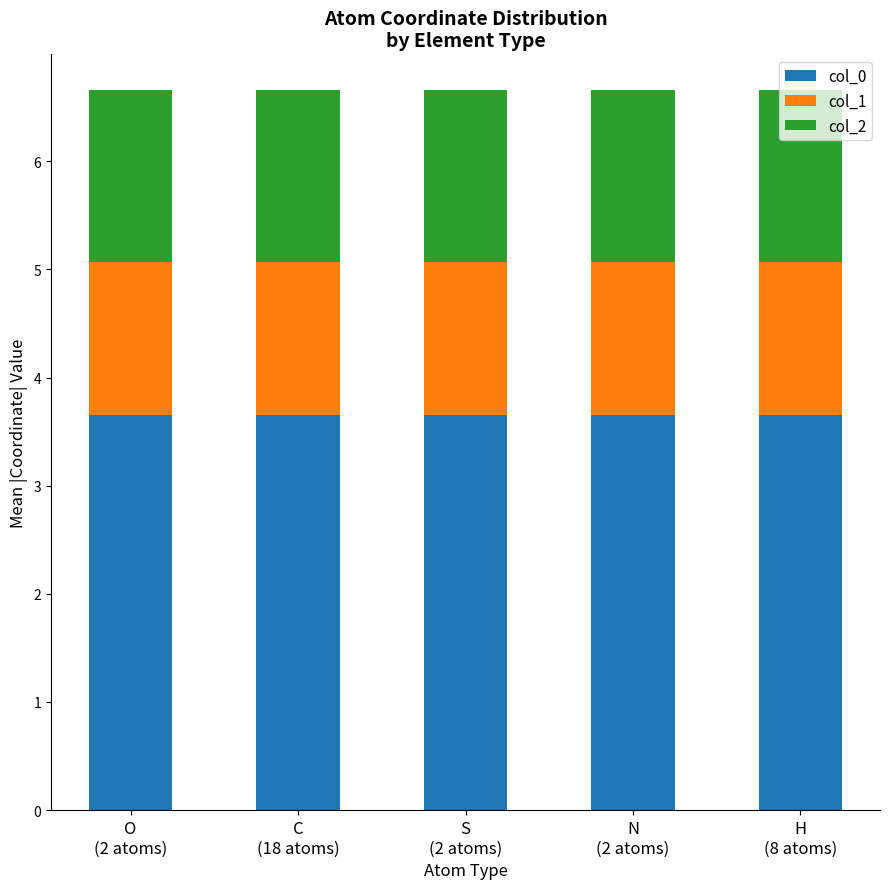

What is the sum of all col_0 values?

18.3